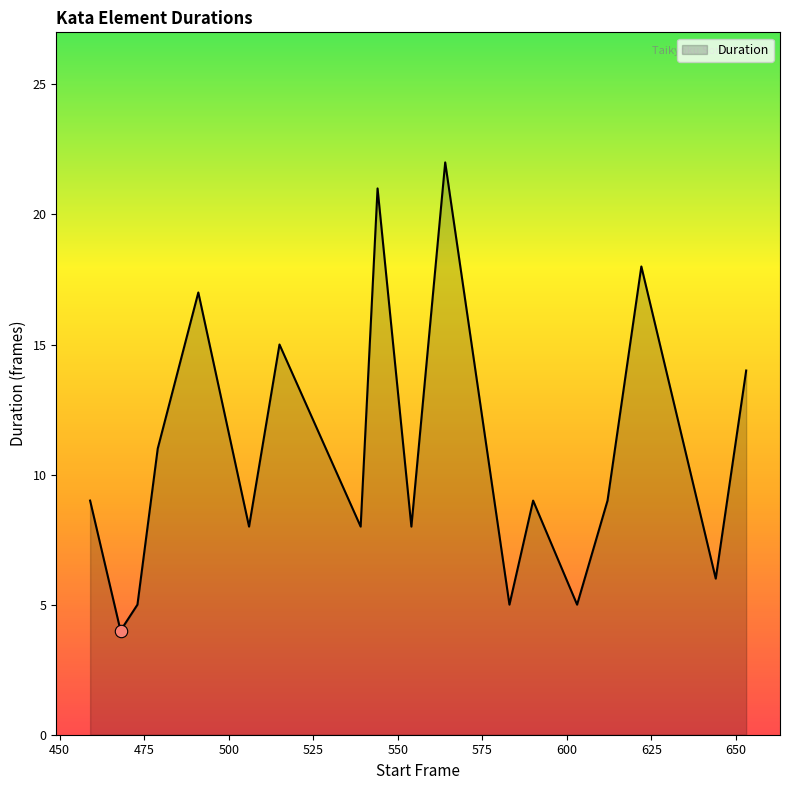

What is the smallest value displayed?

4